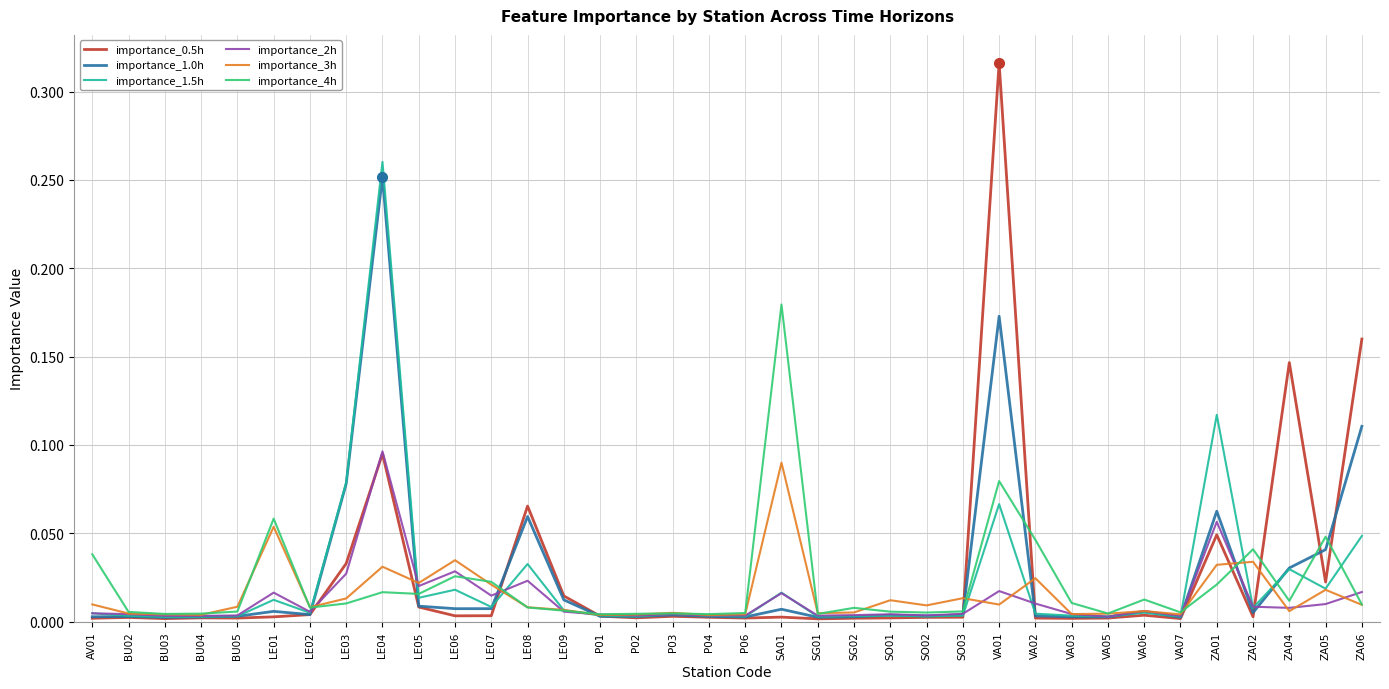

Which series has the largest range (max minus min)?

importance_0.5h